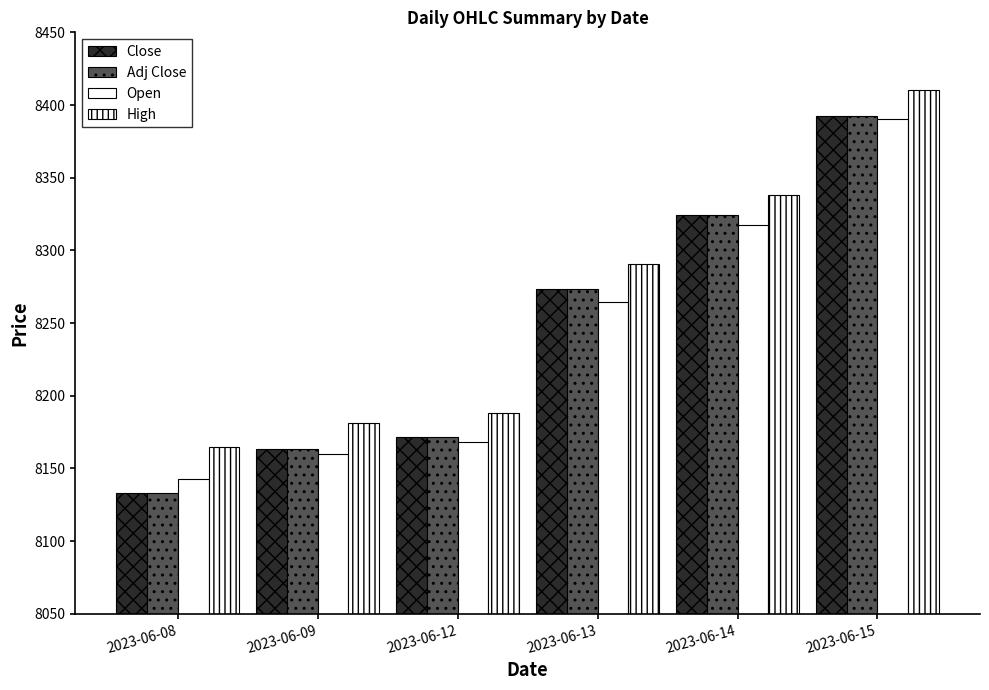

How many values in the High series are below 8290?

3